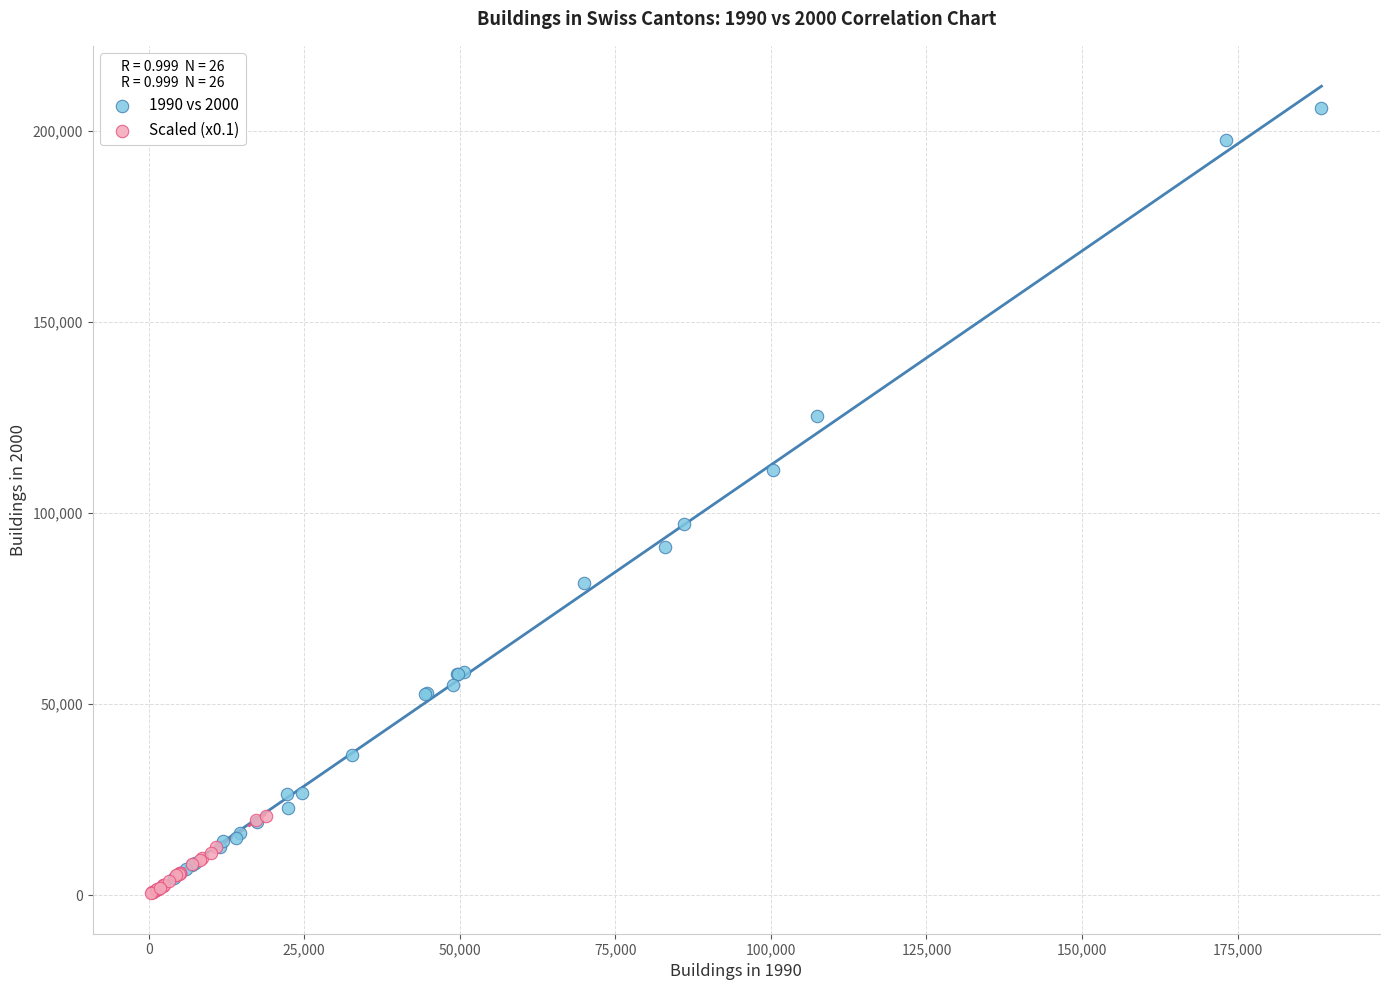

Which series contains the highest Y value?

1990 vs 2000